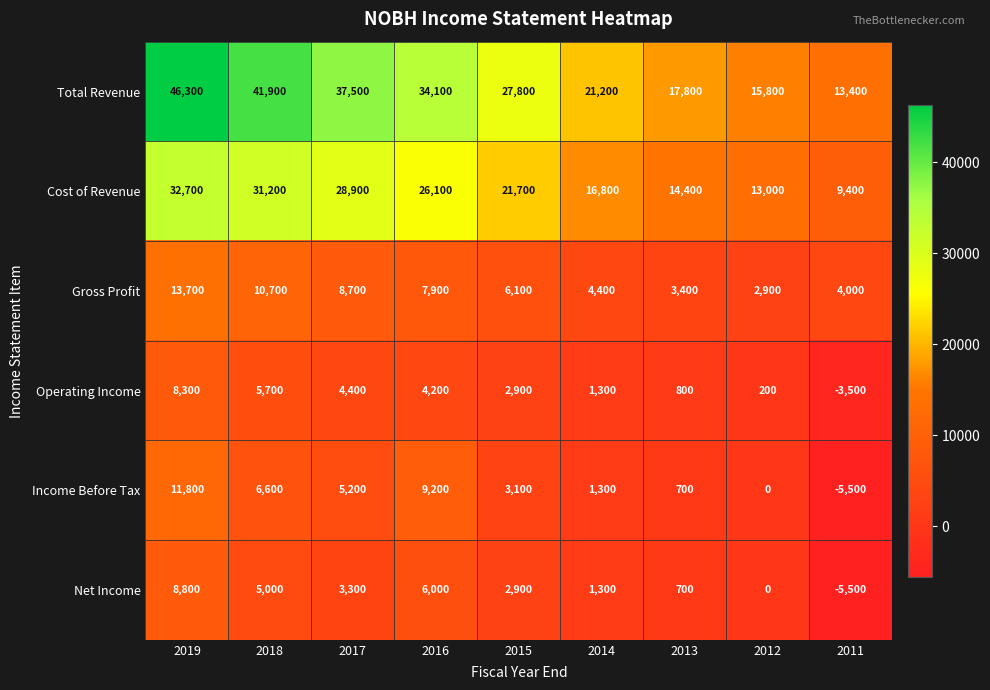

What is the difference between the second highest and second lowest values in the Income Before Tax series?

9200